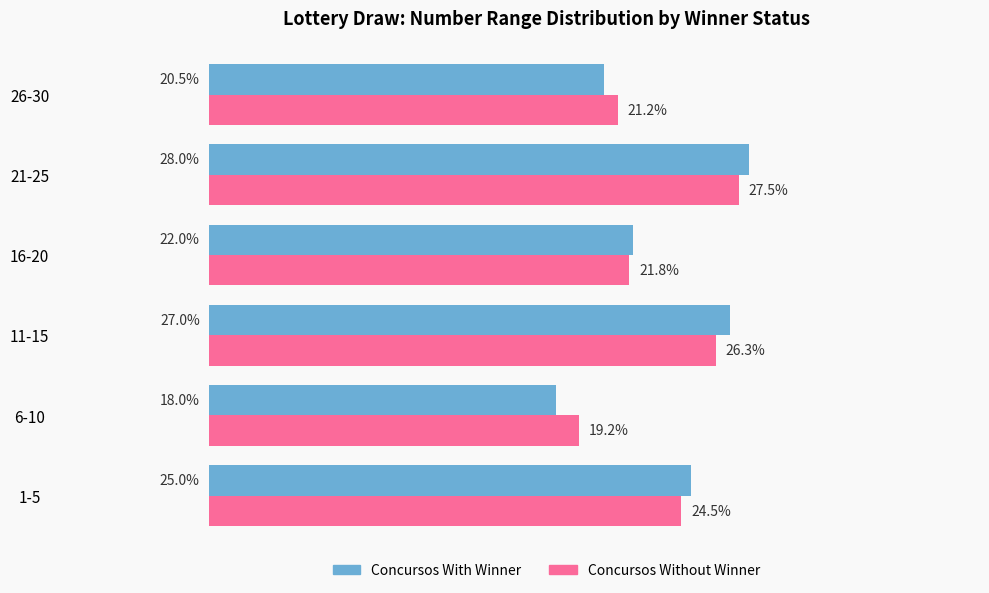

At which category is the sum across all series the highest?

21-25